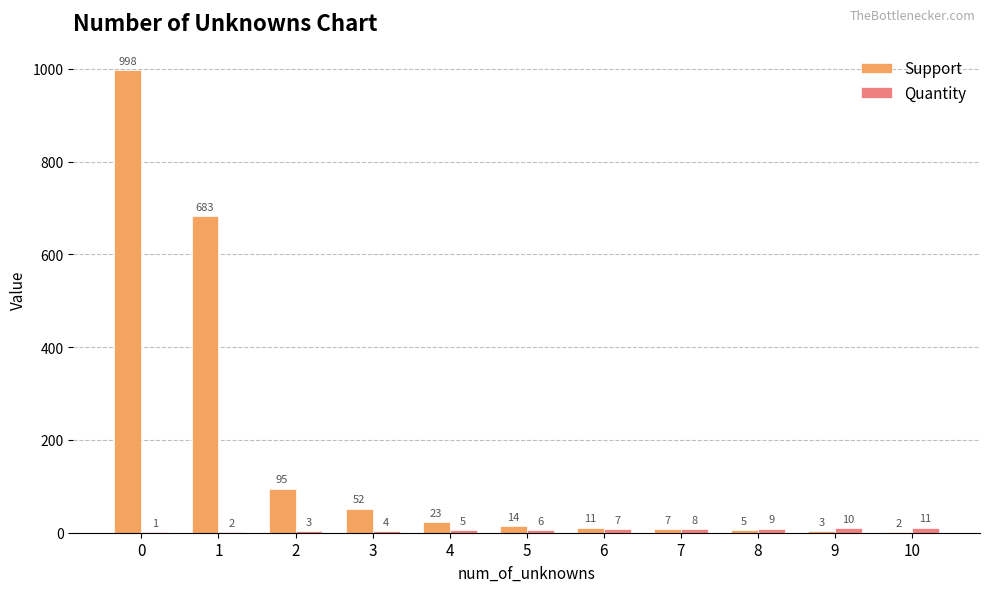

Is the value of Support at 4 greater than the value of Quantity at 2?

Yes